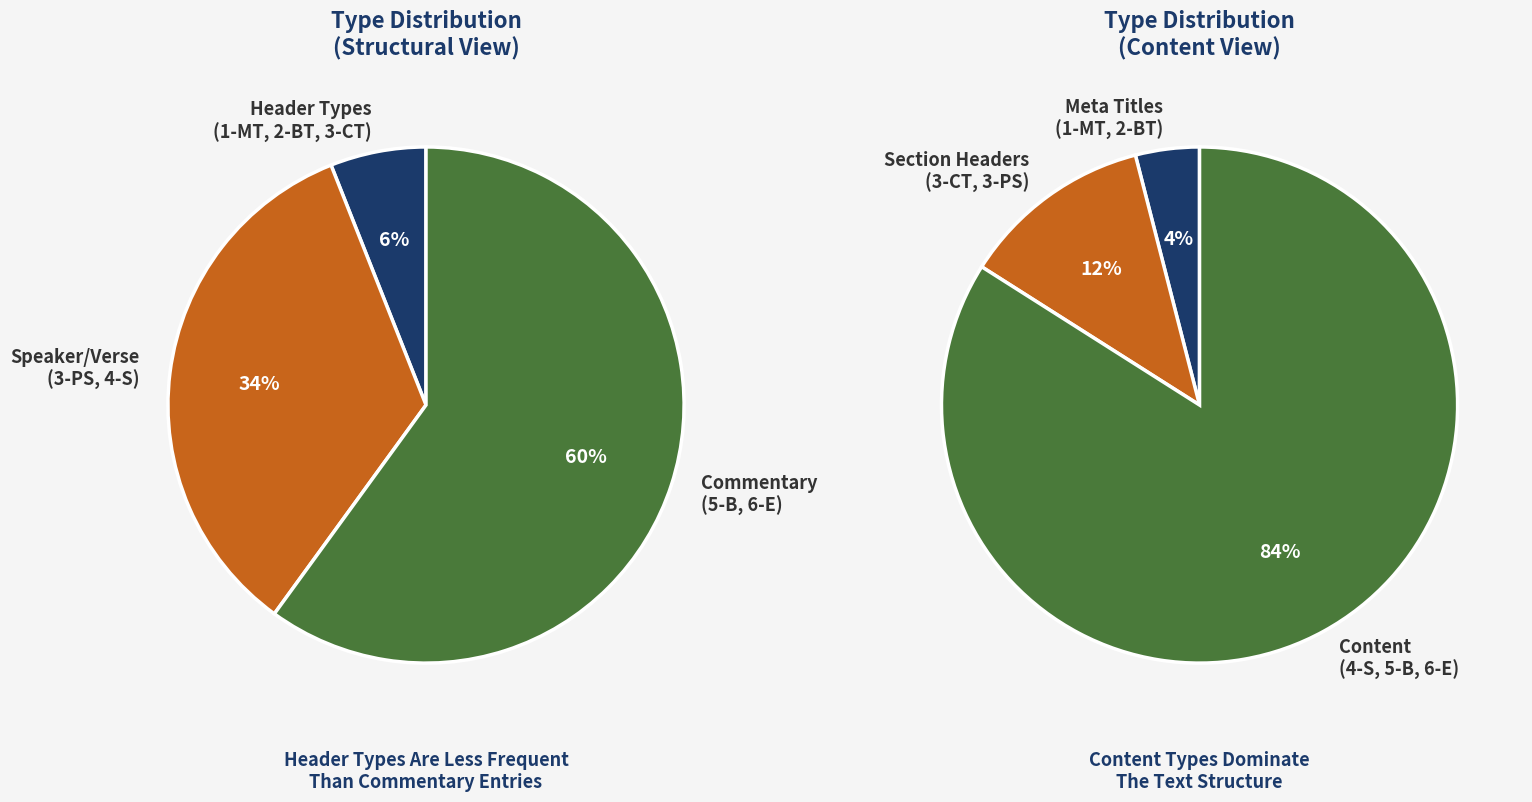

True or false: 1-MT accounts for 1% of the total.

False